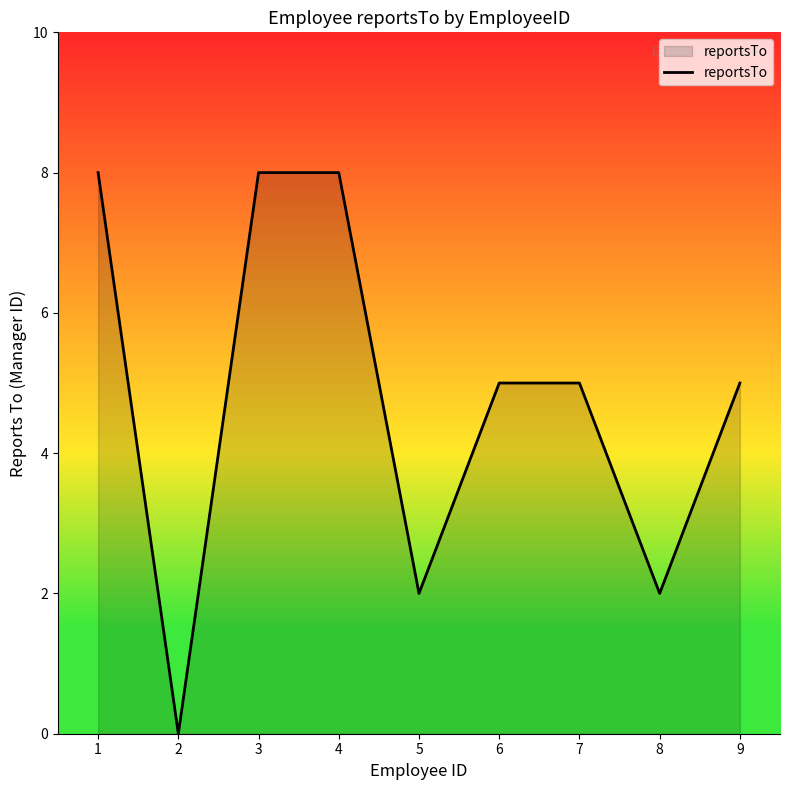

What is the difference between the values at 6 and 2?

5